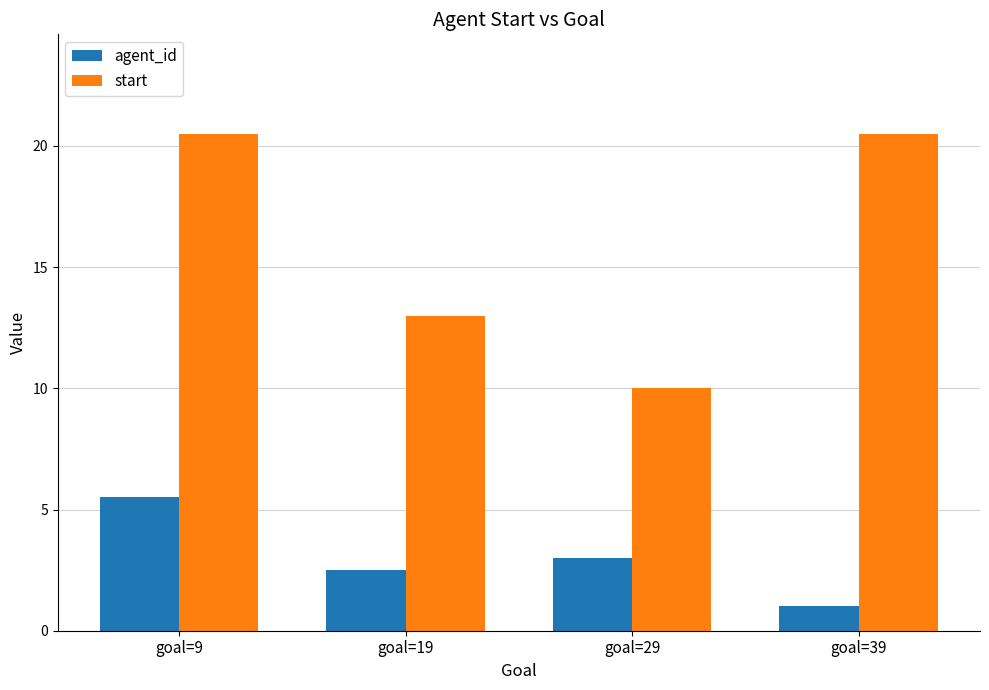

Which series has the widest spread of values?

start